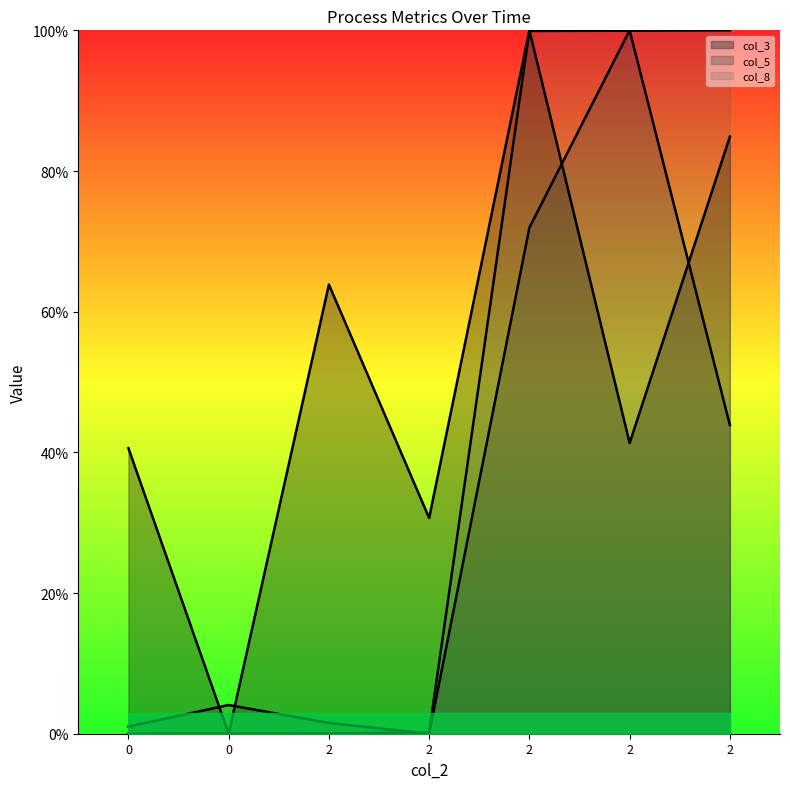

Which series has the widest spread of values?

col_3 line